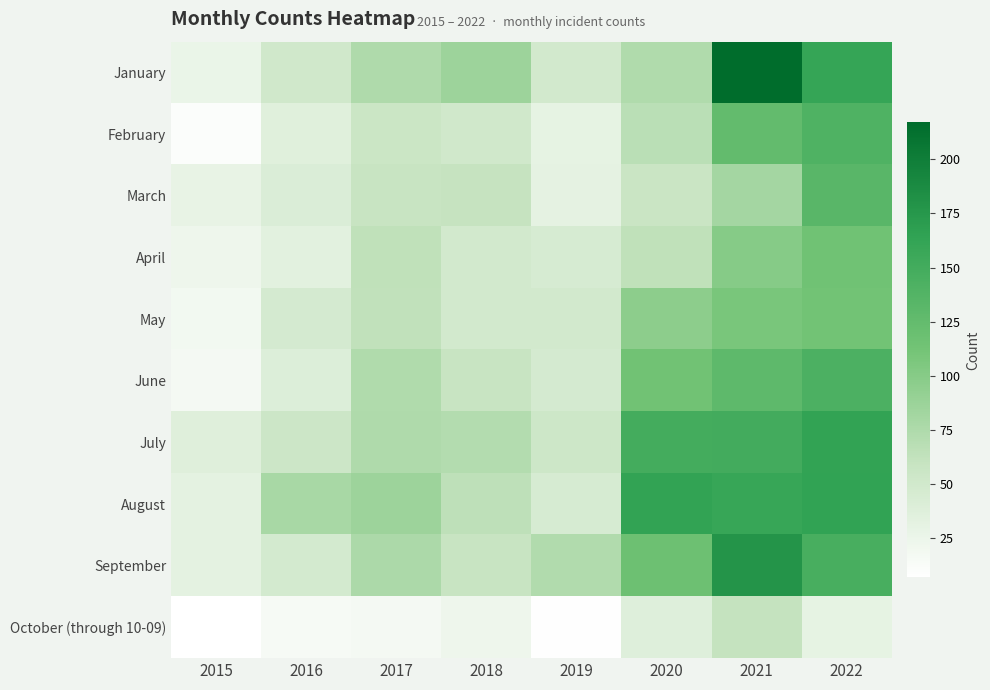

What is the smallest value displayed?

7